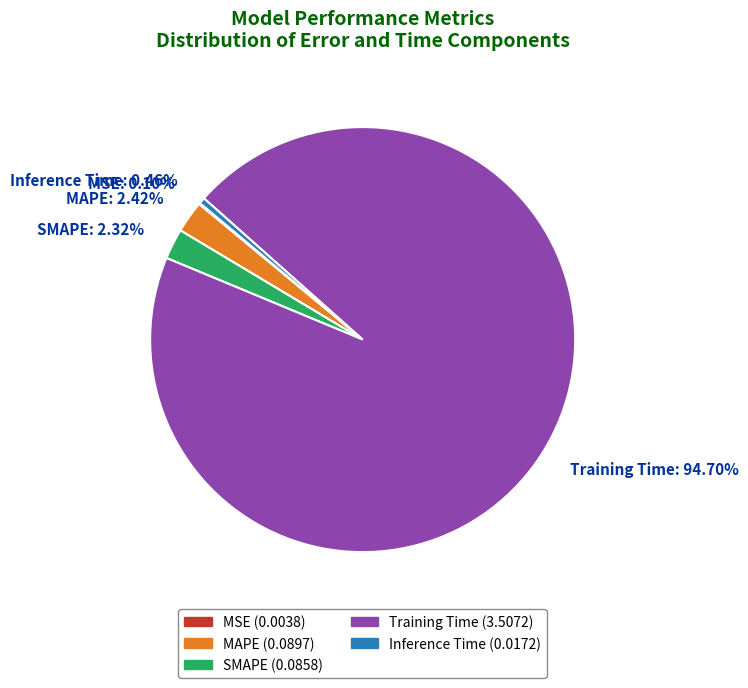

To the nearest percent, what is the difference between the largest and smallest slice percentages?

95%